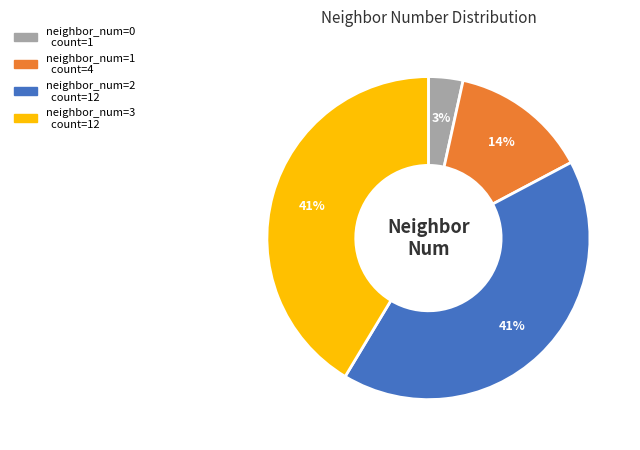

Does any single category account for the majority?

No